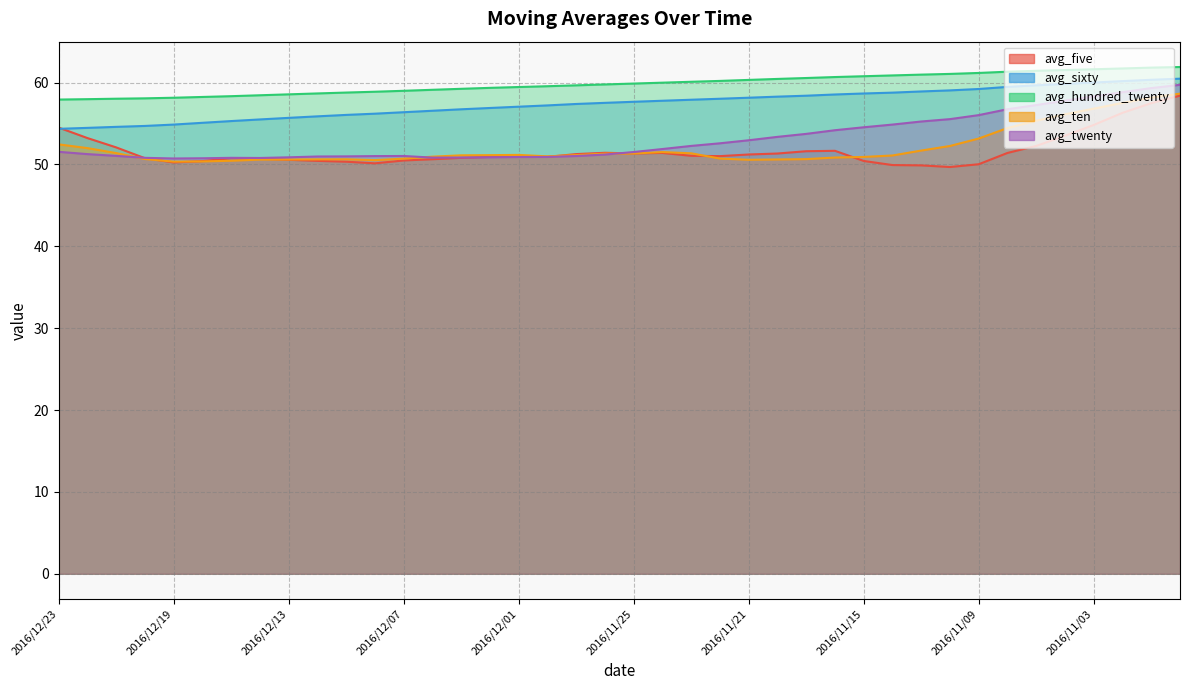

What is the difference between the highest and lowest values at 2016/12/21?

7.0